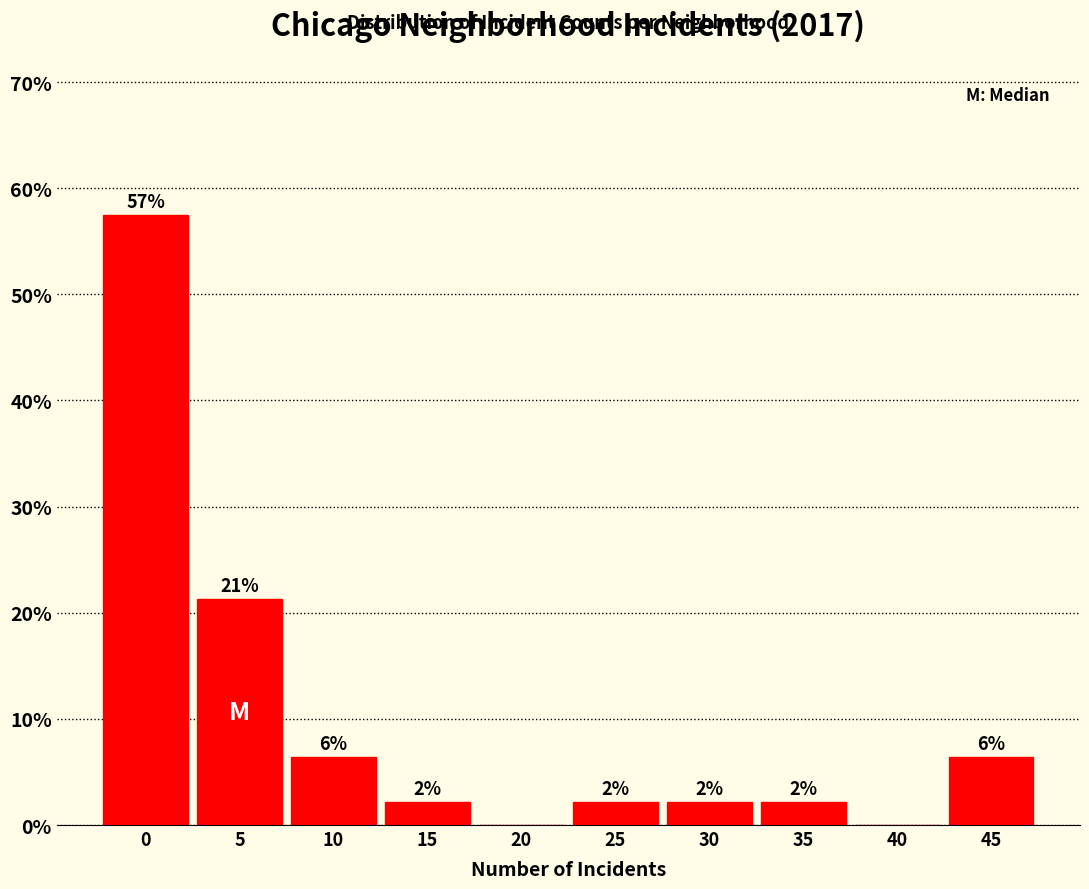

Are the bars horizontal?

No